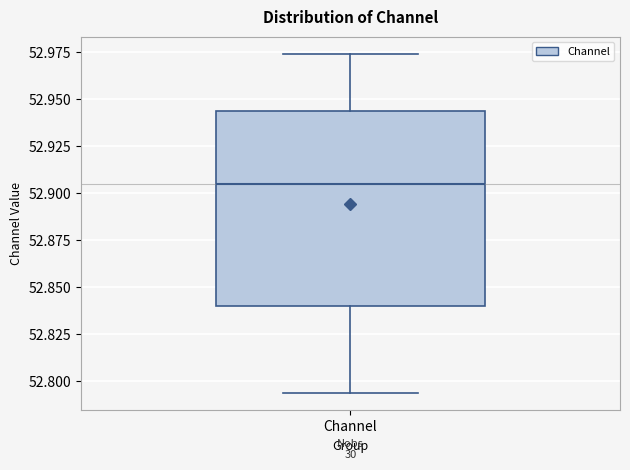

Transcribe this box plot: give where the median line is, the range the box spans, and where the two whiskers end, as read against the y-axis. The values are not printed on the chart, so give them approximately, as read against the axis.

median 52.905, box 52.840 to 52.945, whiskers 52.795 to 52.975